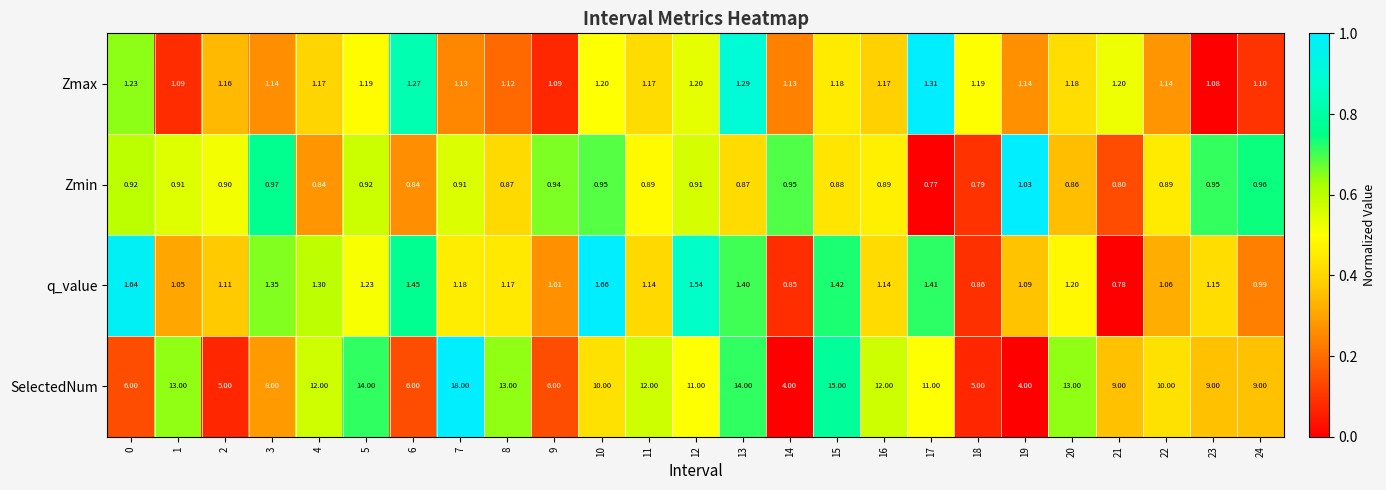

Which series has the widest spread of values?

SelectedNum